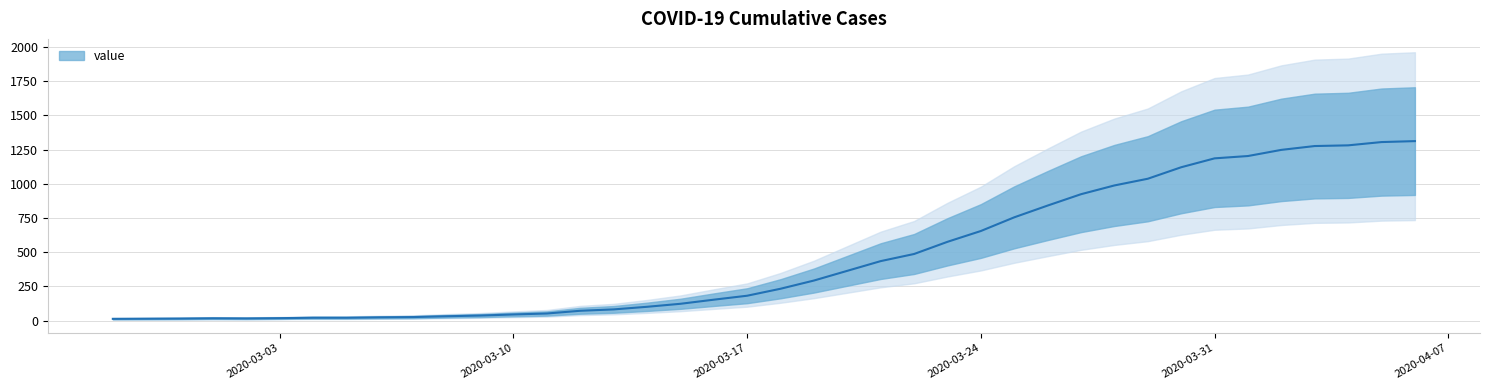

Which has a higher value, 2020-03-26 or 2020-03-20?

2020-03-26